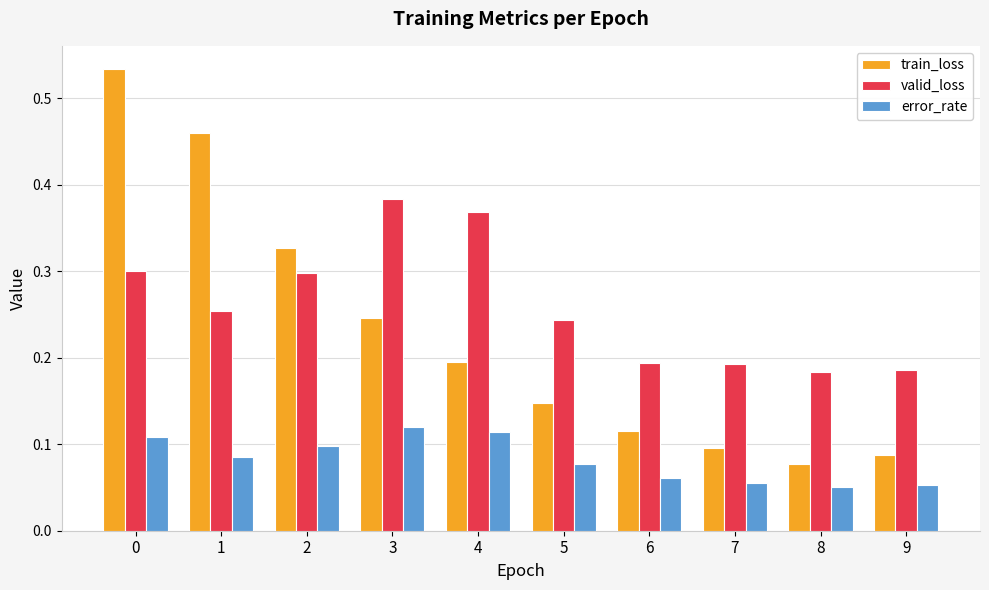

What is the sum of all valid_loss values?

2.6